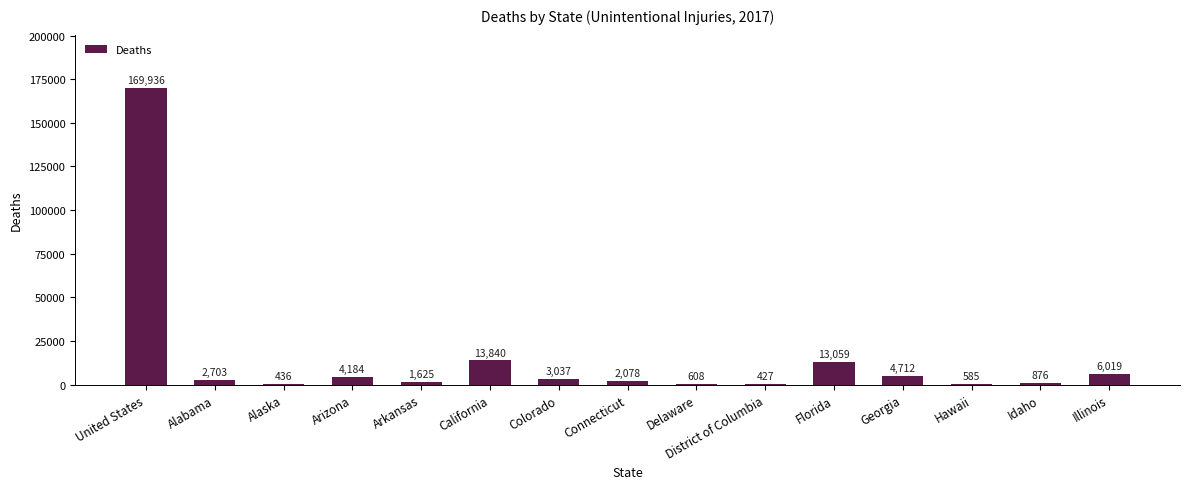

Approximately how many times larger is the value at Idaho compared to Alaska?

2.0